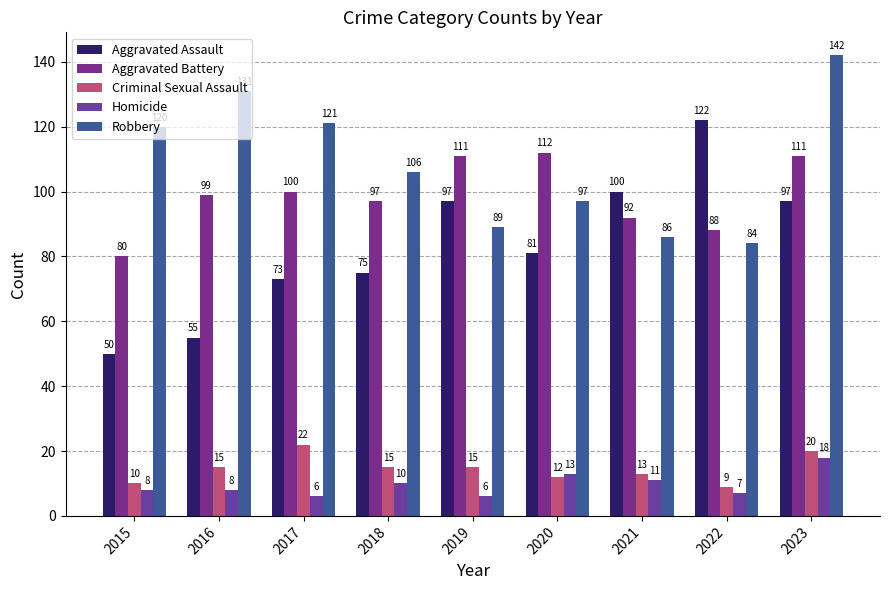

Rank the series by their maximum value, from lowest to highest.

Homicide, Criminal Sexual Assault, Aggravated Battery, Aggravated Assault, Robbery